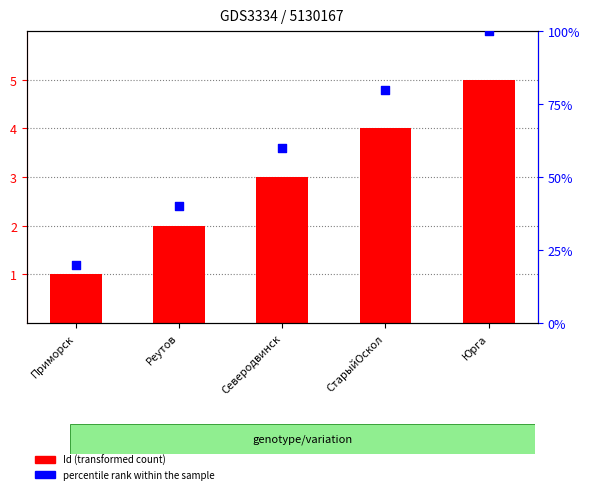

Which series reaches the maximum Y coordinate?

percentile rank within the sample